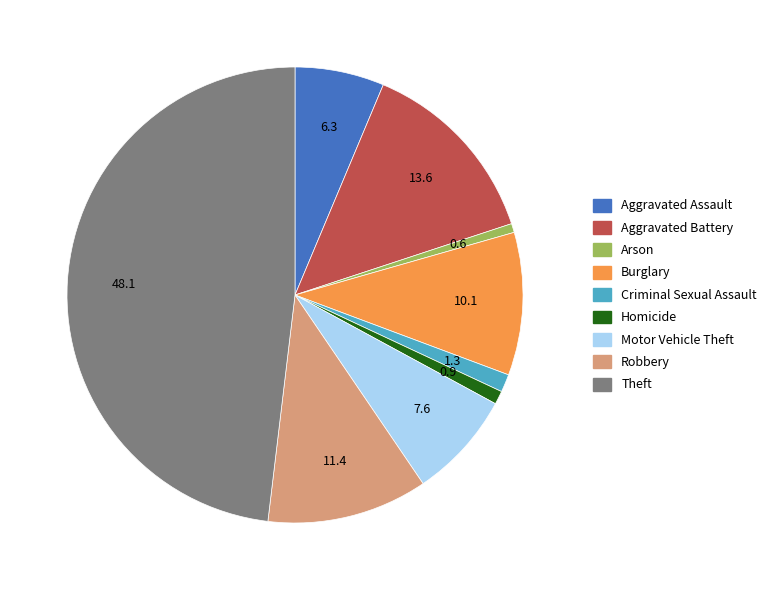

Is the sum of Aggravated Battery and Arson greater than half?

No